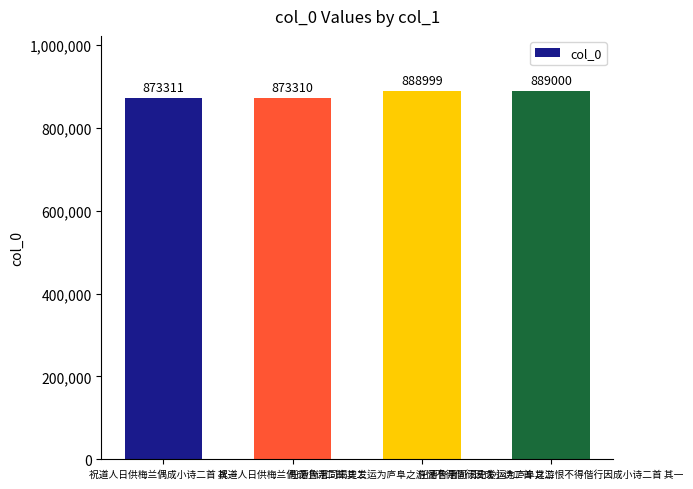

What is the difference between the maximum and minimum values?

15690